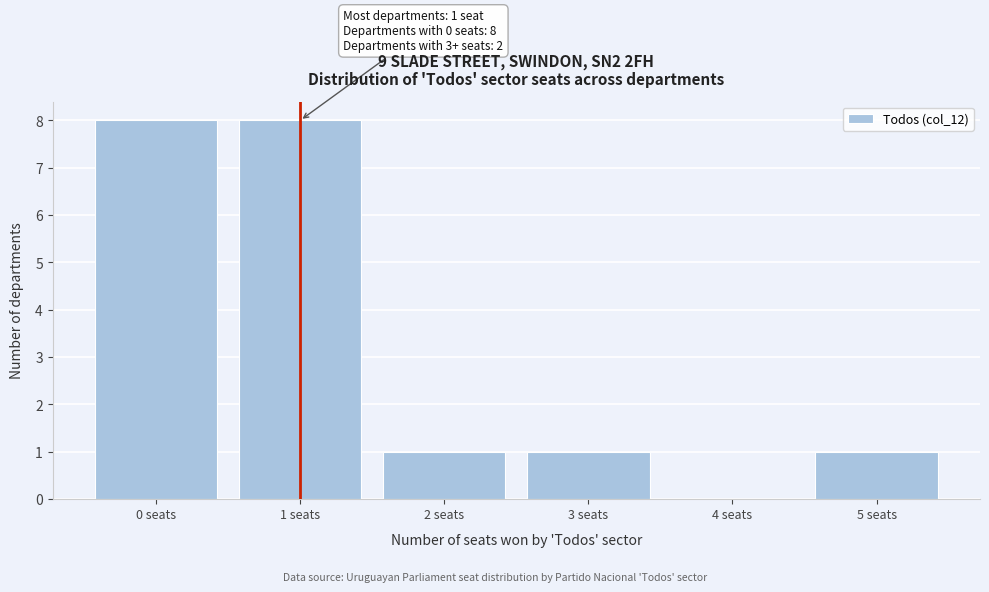

Reading left to right, transcribe all the data shown in this chart.

0 seats=8	1 seats=8	2 seats=1	3 seats=1	4 seats=0	5 seats=1